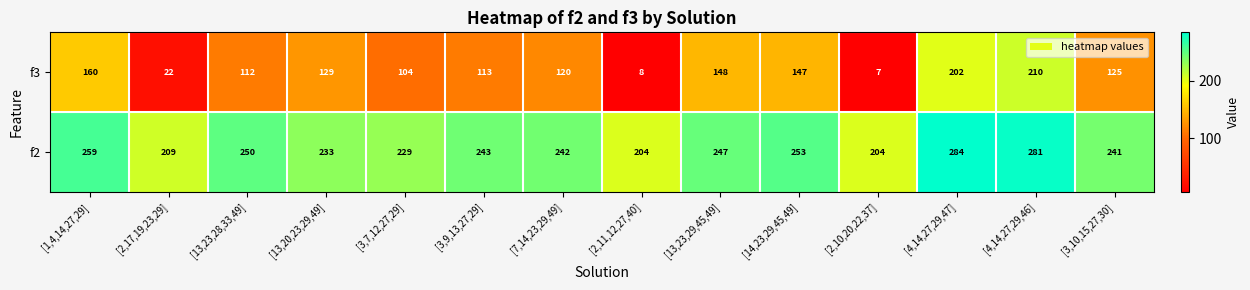

Is the value of f3 at [13,23,28,33,49] greater than the value of f2 at [13,20,23,29,49]?

No